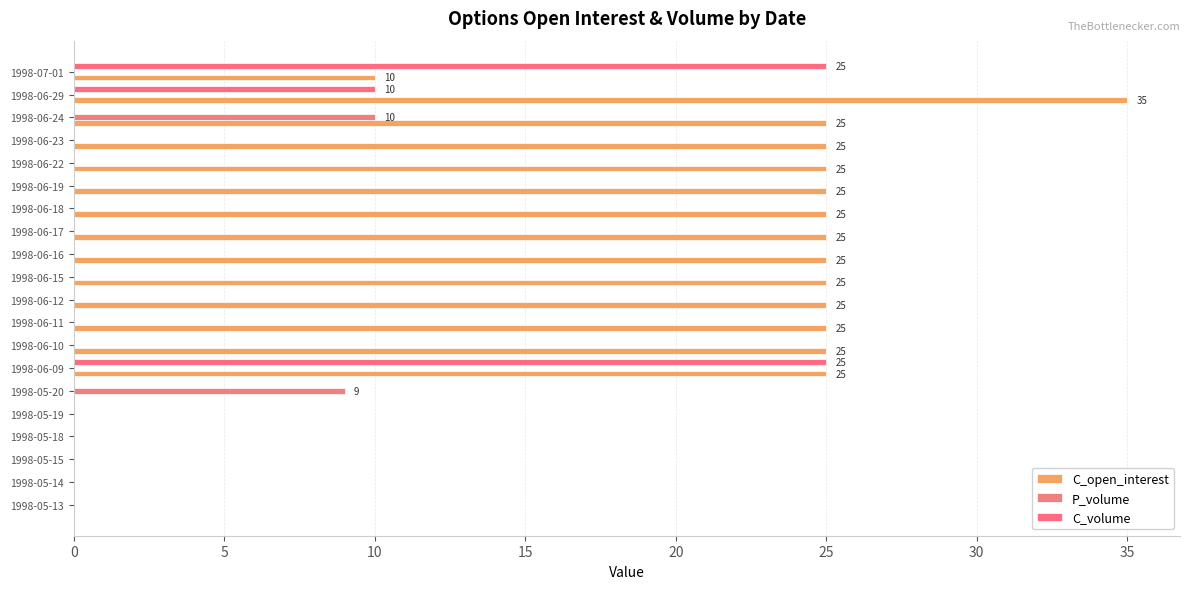

Which category has the highest value in the C_open_interest series?

1998-06-29